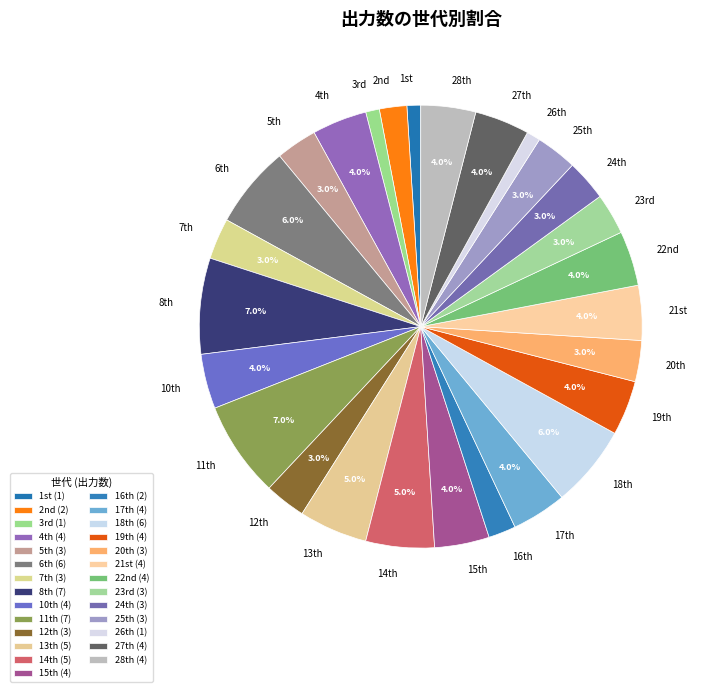

To the nearest percent, what is the difference between the largest and smallest slice percentages?

6%